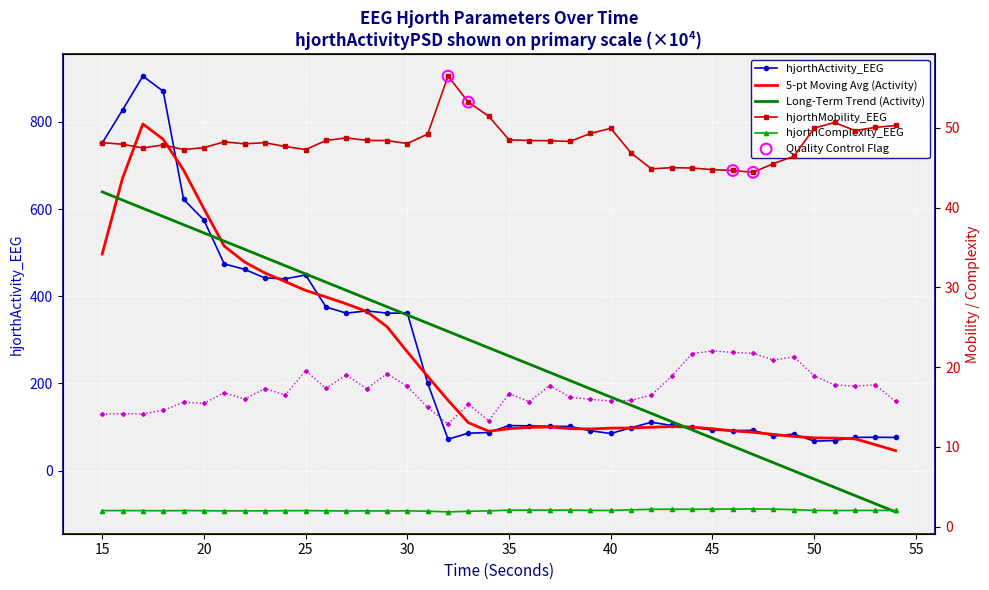

At which category is the sum across all series the highest?

17